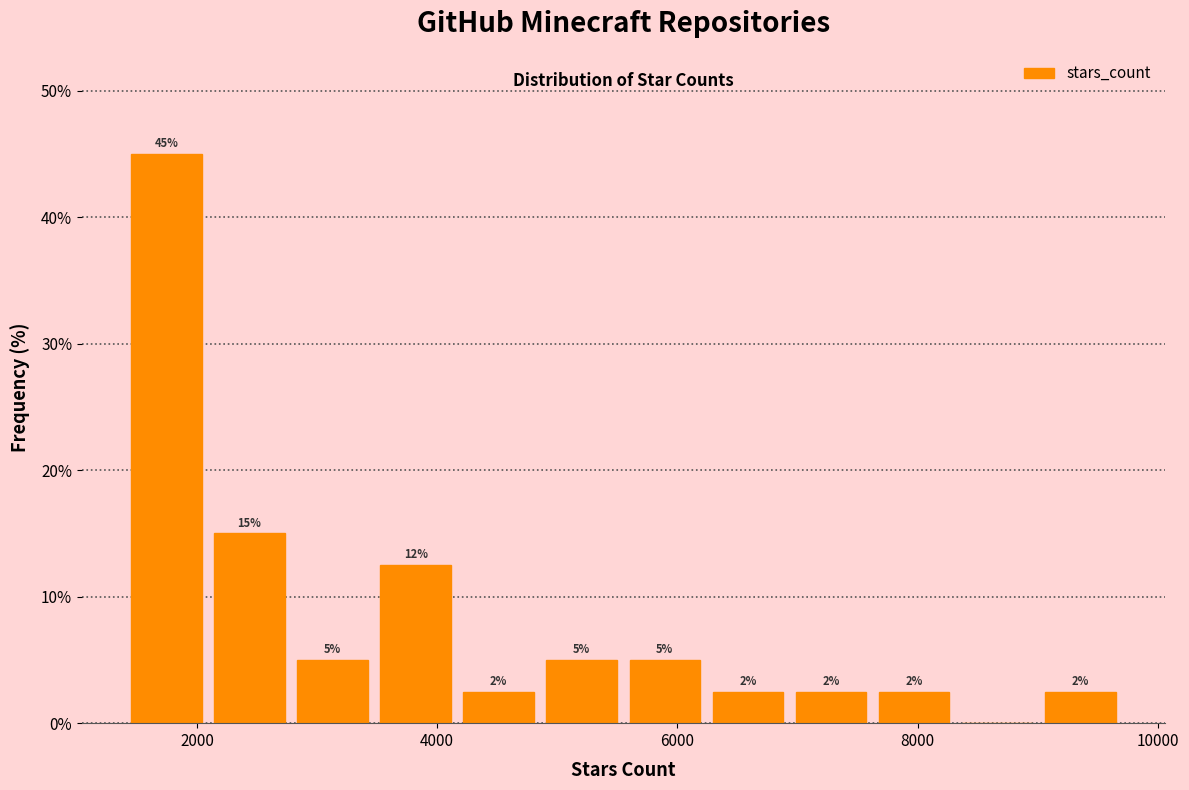

Read against the x-axis, roughly where is the centre of the tallest bar?

1800